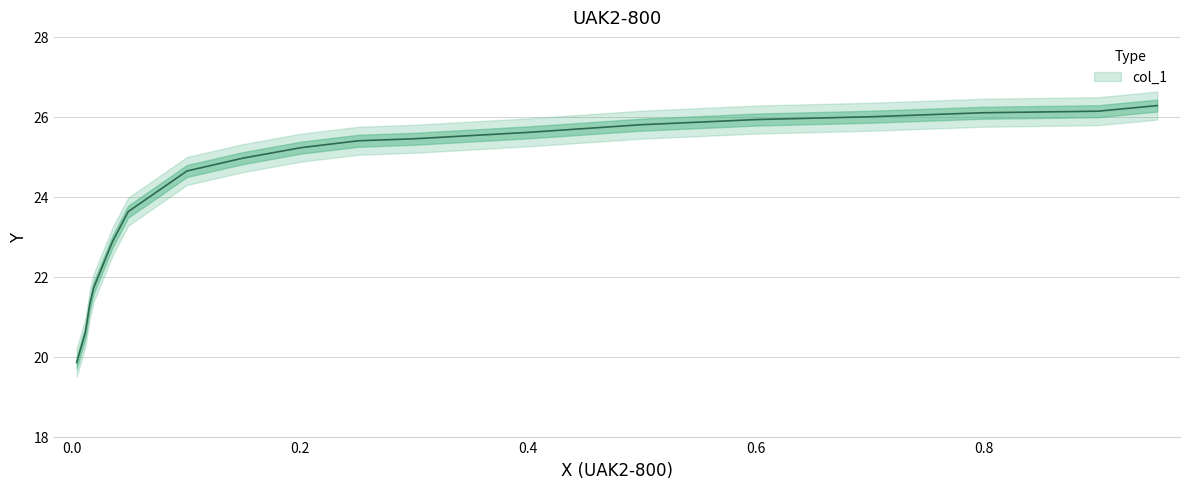

How many data points are less than 25?

8